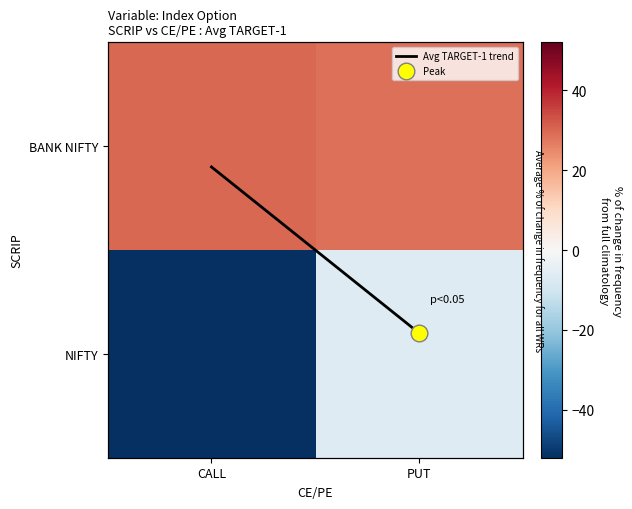

What is the difference between the maximum and minimum values in the Avg TARGET-1 trend series?

0.8